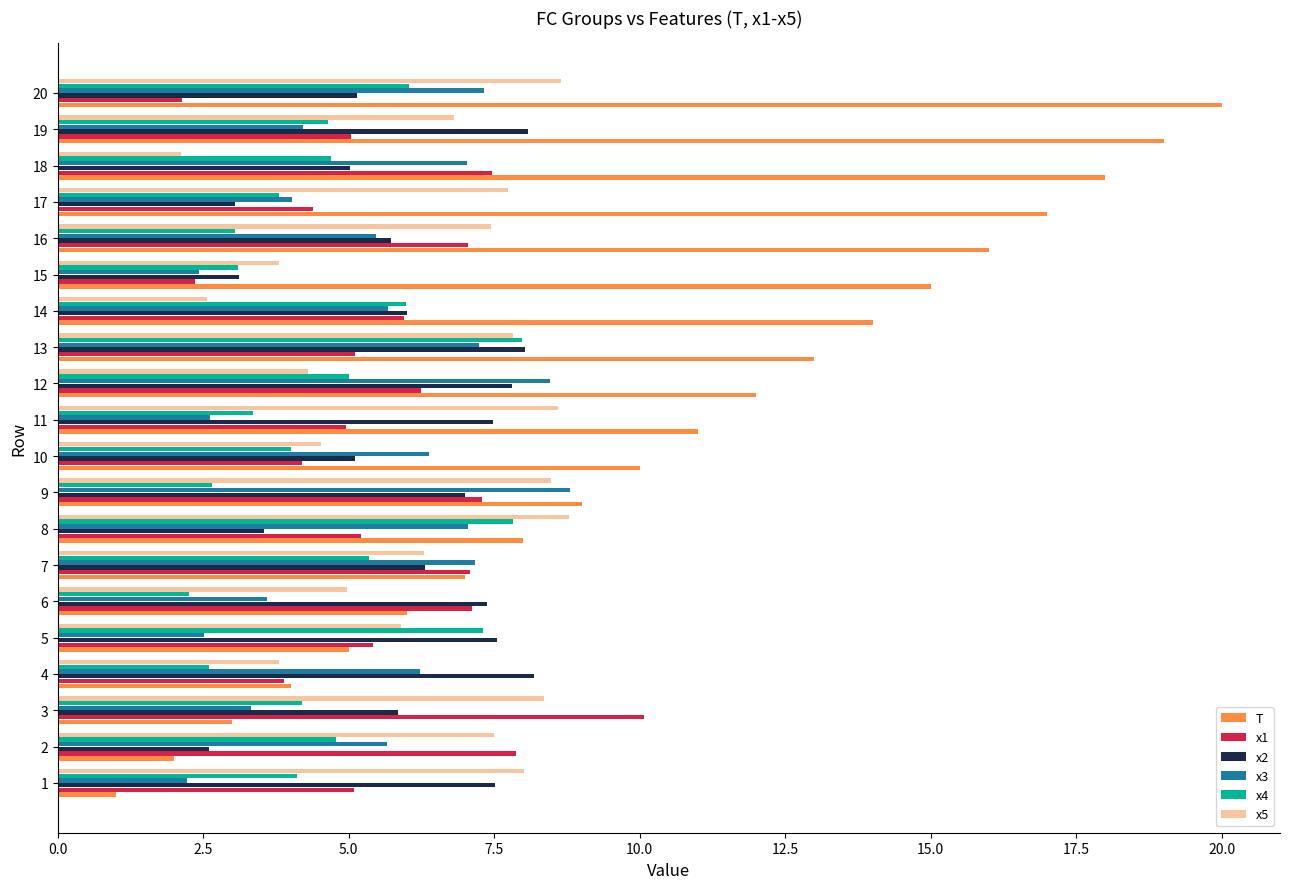

Rank the categories by T value from lowest to highest.

1, 2, 3, 4, 5, 6, 7, 8, 9, 10, 11, 12, 13, 14, 15, 16, 17, 18, 19, 20